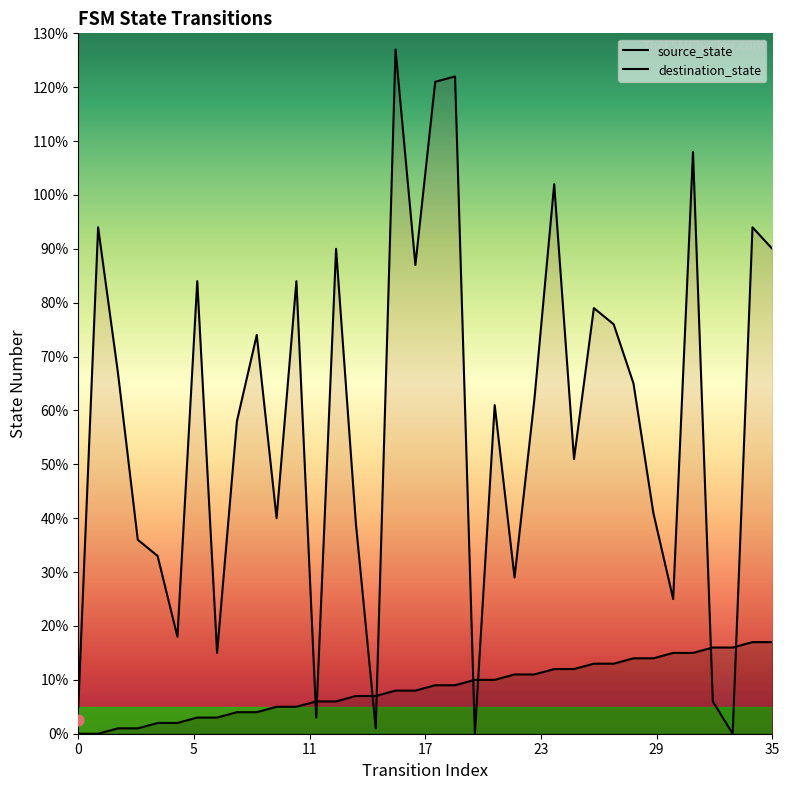

Which series has the largest total across all categories?

destination_state